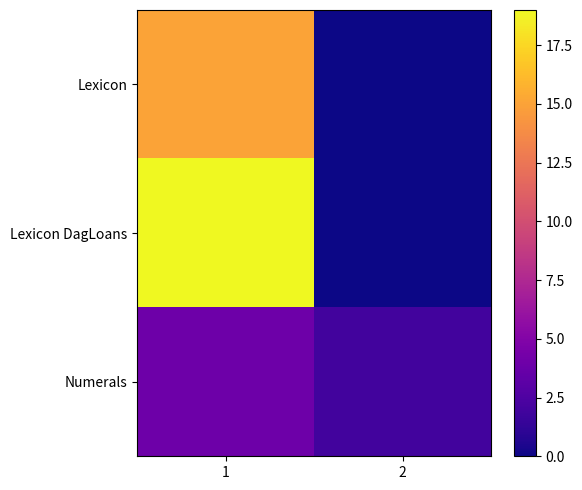

At which category is the sum across all series the highest?

1